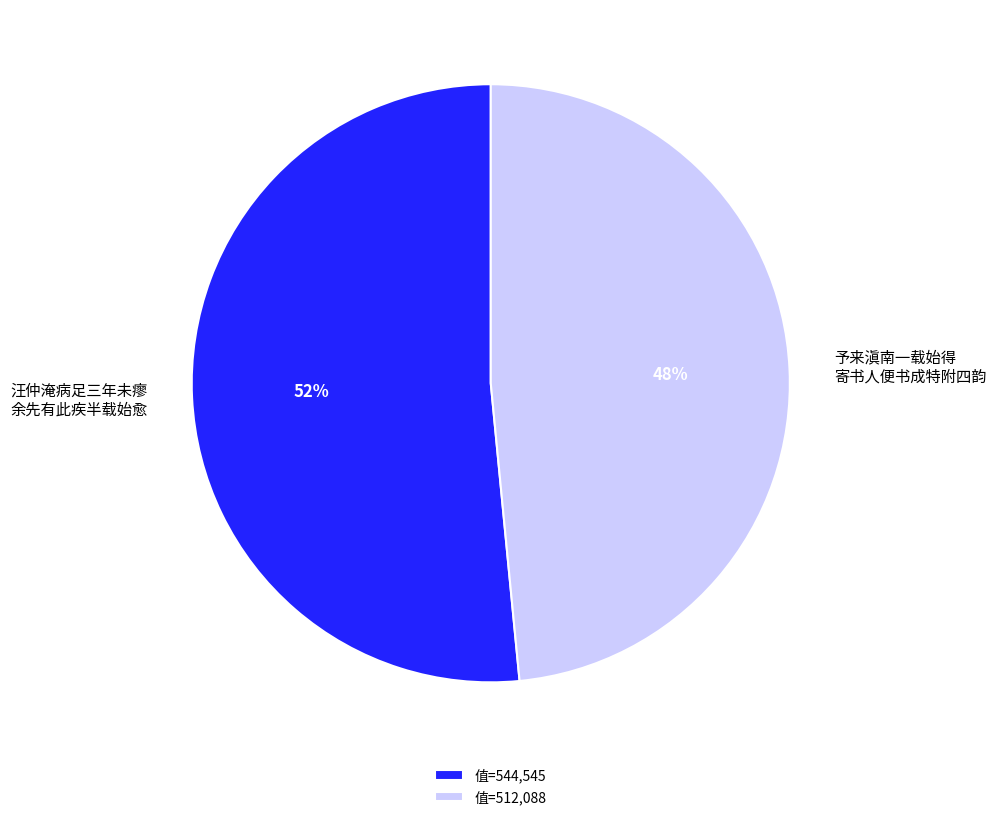

Do 予来滇南一载始得 寄书人便书成特附四韵 and 汪仲淹病足三年未瘳 余先有此疾半载始愈 together represent more than half of the pie?

Yes